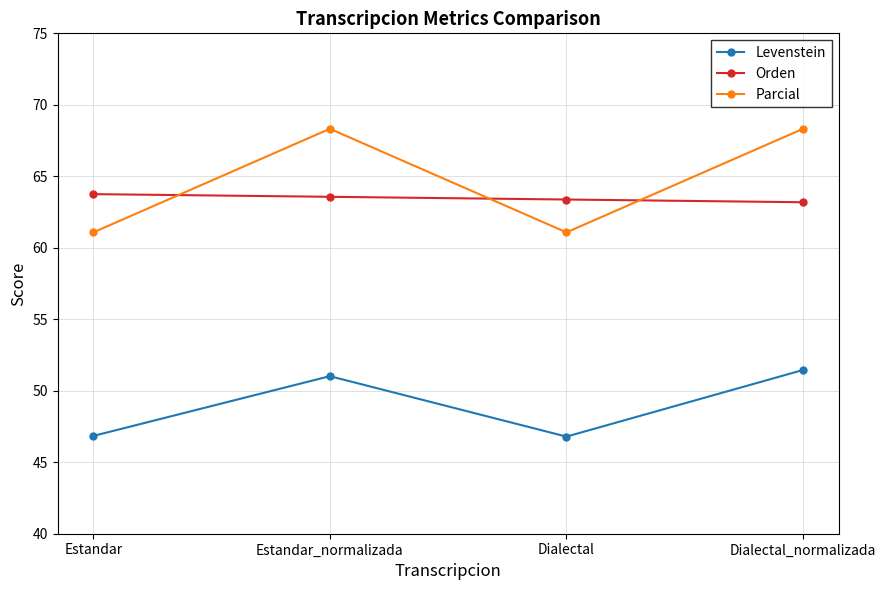

What is the total value across all series at Estandar_normalizada?

182.9